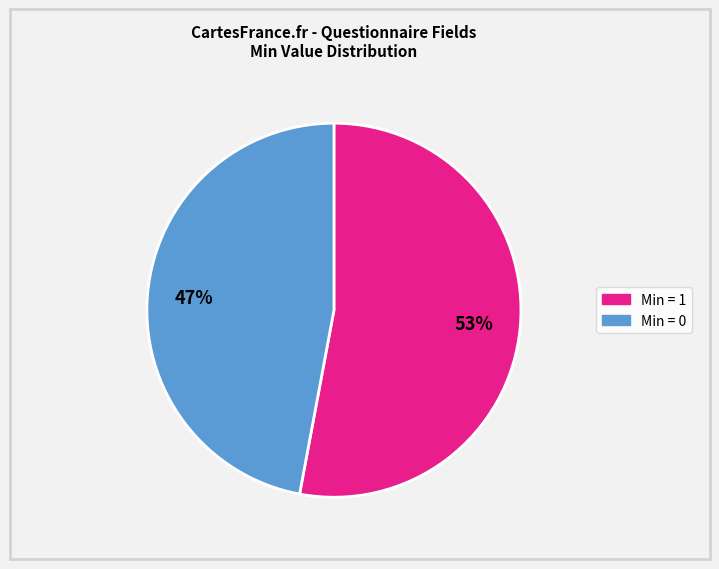

To the nearest percent, what is the average slice percentage?

50%